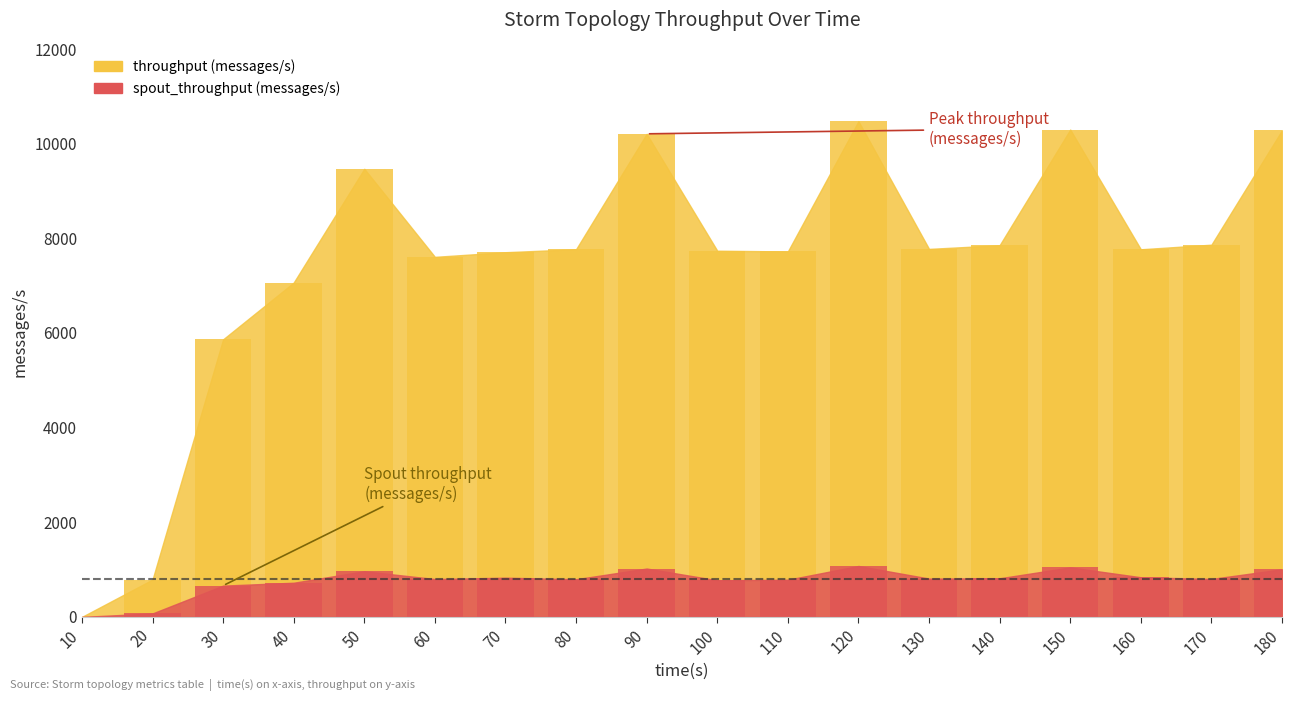

Reading right to left, transcribe all the data shown in this chart.

throughput (messages/s): 180=10285	170=7866	160=7769	150=10299	140=7855	130=7777	120=10476	110=7723	100=7739	90=10209	80=7770	70=7707	60=7609	50=9470	40=7066	30=5866	20=789	10=0
spout_throughput (messages/s): 180=1006	170=802	160=838	150=1046	140=816	130=810	120=1076	110=786	100=774	90=1022	80=796	70=828	60=800	50=964	40=722	30=661	20=73	10=0